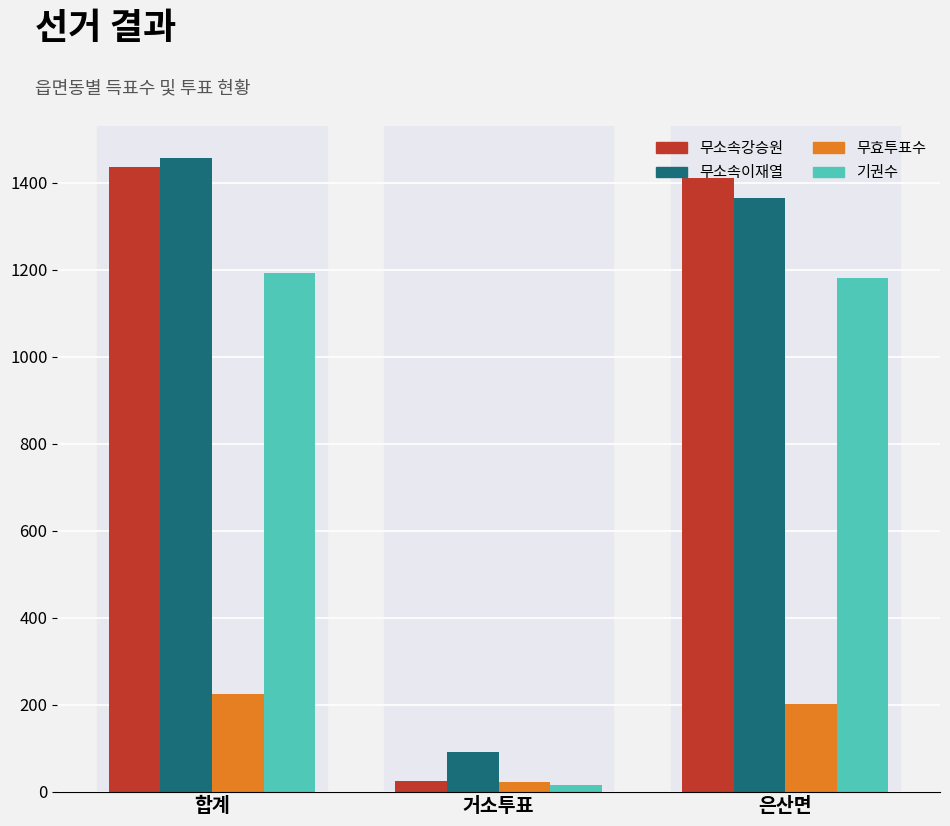

What is the maximum value for 기권수?

1193